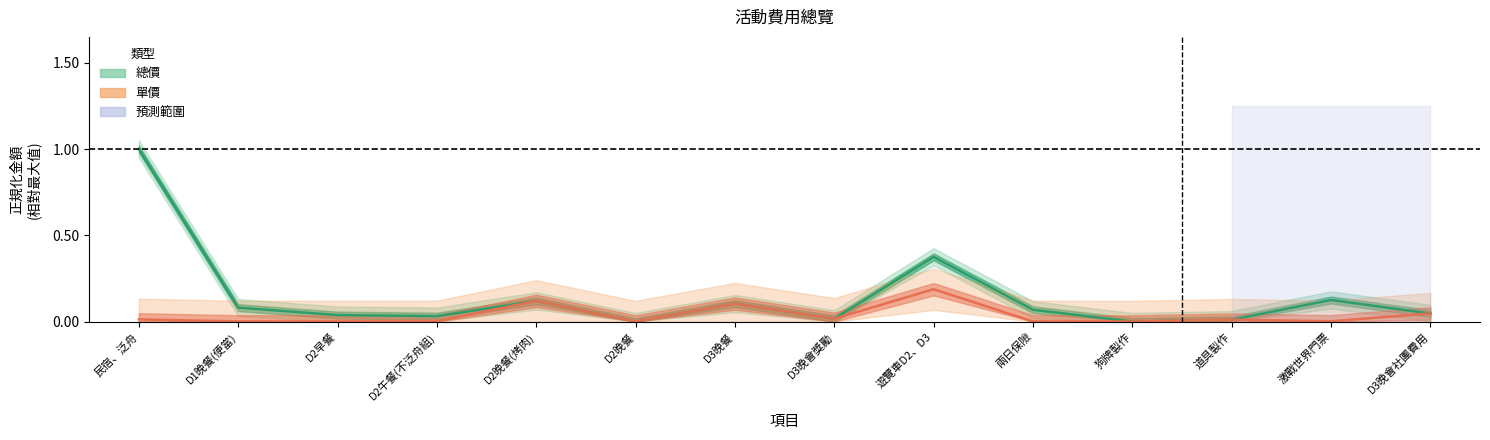

Rank the categories by 總價 value from lowest to highest.

D2晚餐, 狗牌製作, 道具製作, D3晚會獎勵, D2午餐(不泛舟組), D2早餐, D3晚會社團費用, 兩日保險, D1晚餐(便當), D3晚餐, D2晚餐(烤肉), 激戰世界門票, 遊覽車D2、D3, 民宿、泛舟